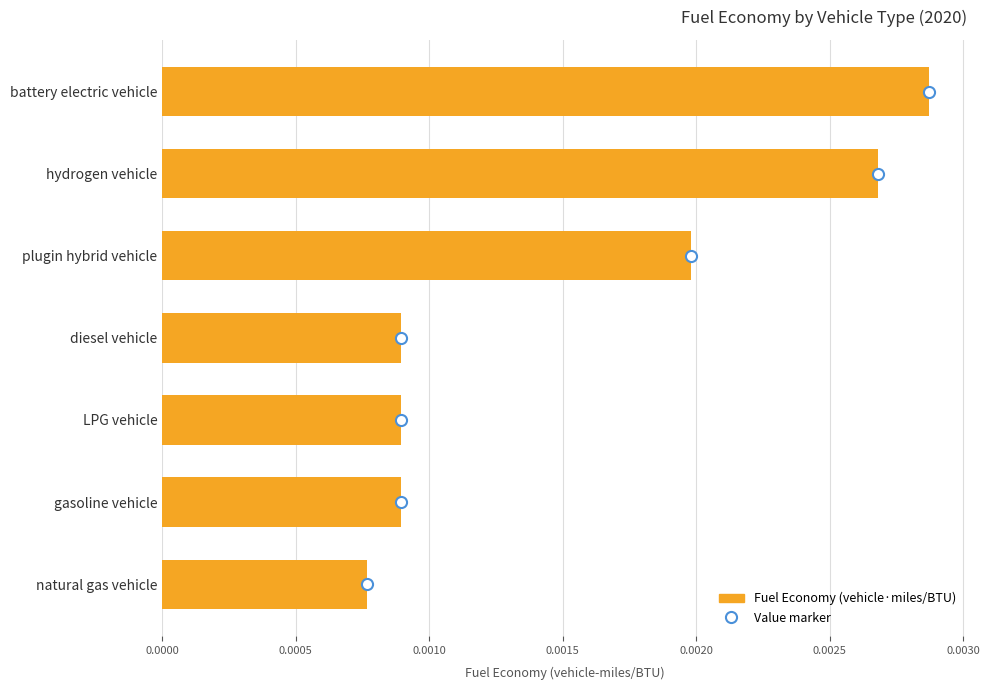

At which category does the chart reach its peak across all series?

battery electric vehicle